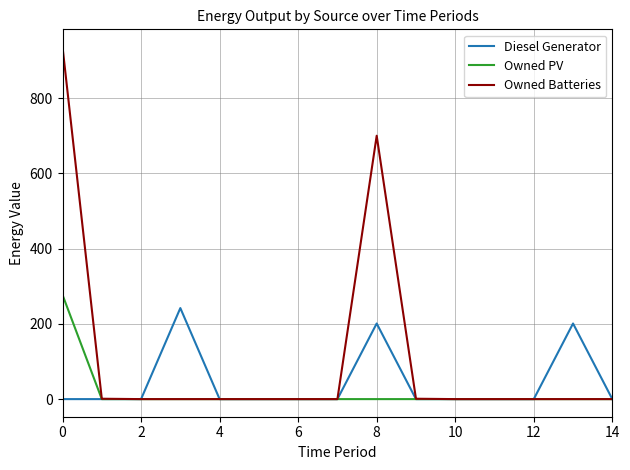

Which series has the largest range (max minus min)?

Owned Batteries